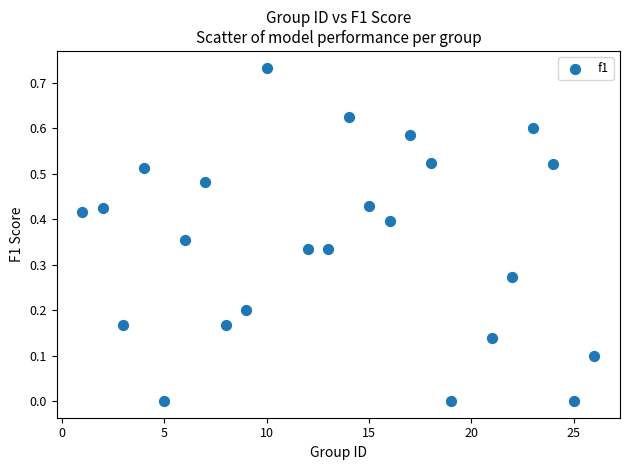

What is the range of X values (max minus min)?

25.0